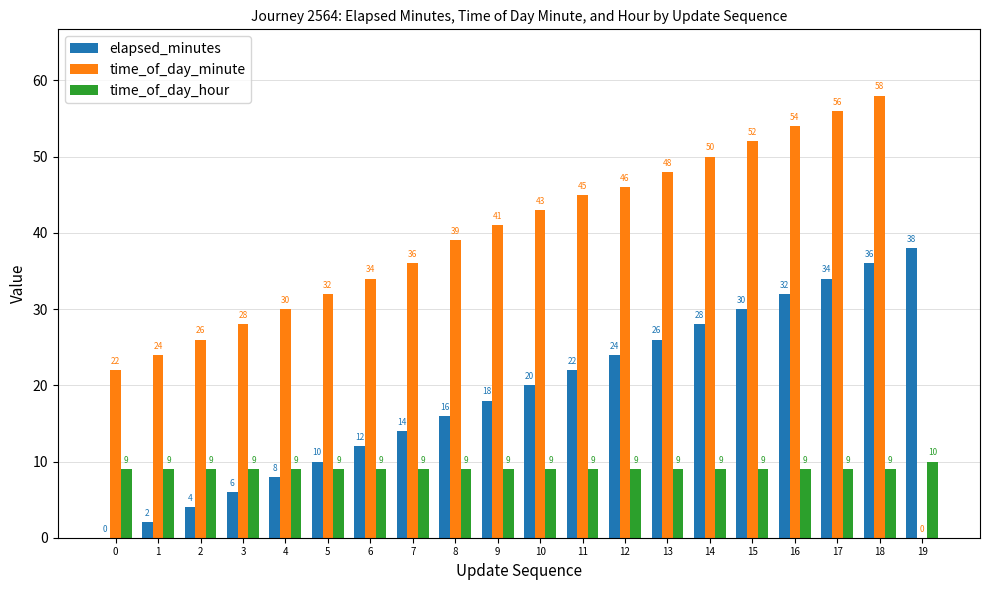

What is the sum of the elapsed_minutes values at 6 and 12?

36